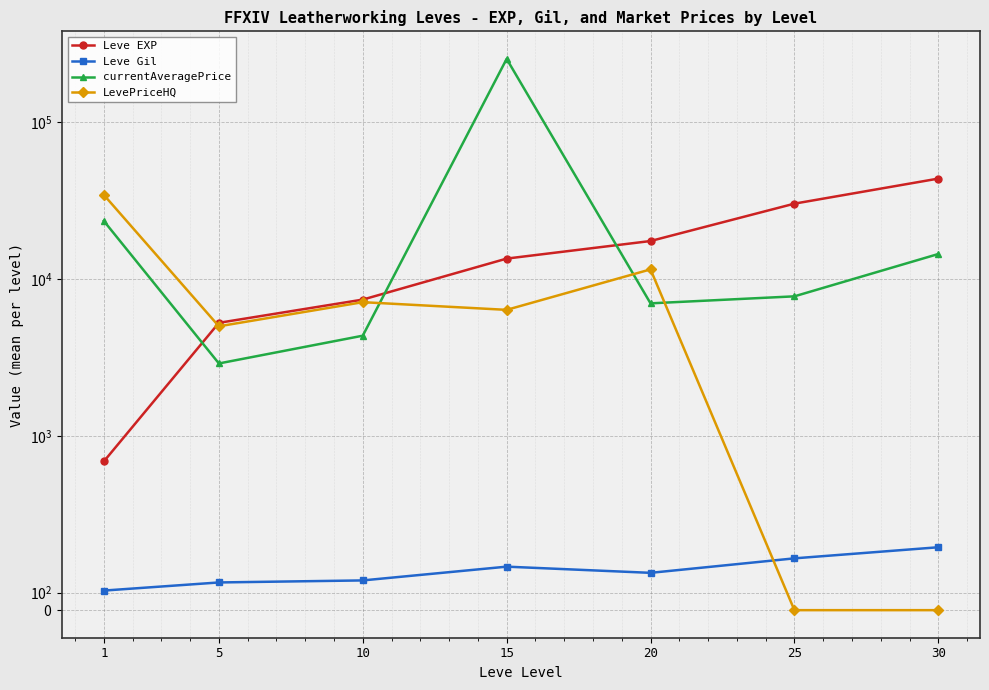

How many data points in currentAveragePrice are above 7762?

4